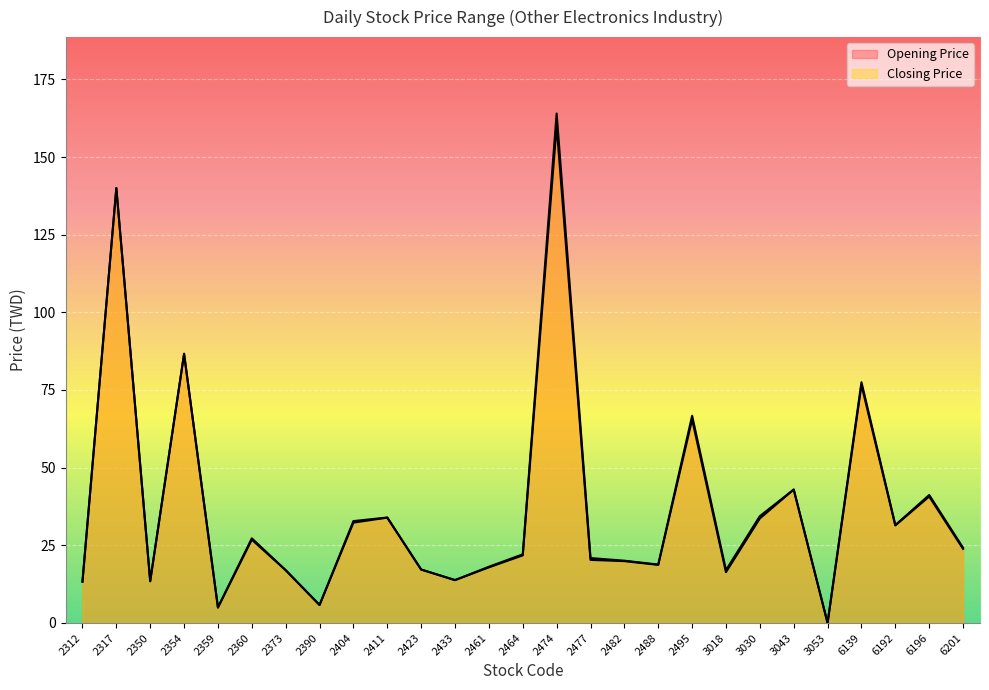

Which category has the lowest value in the Closing Price series?

3053